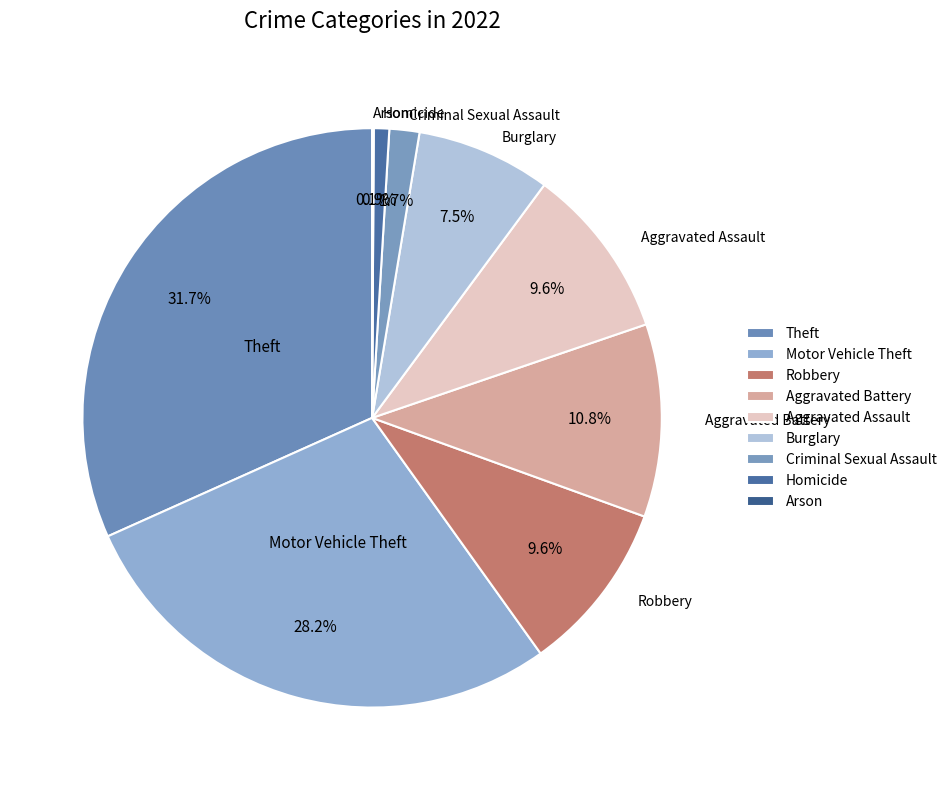

To the nearest percent, what is the average slice percentage?

11%